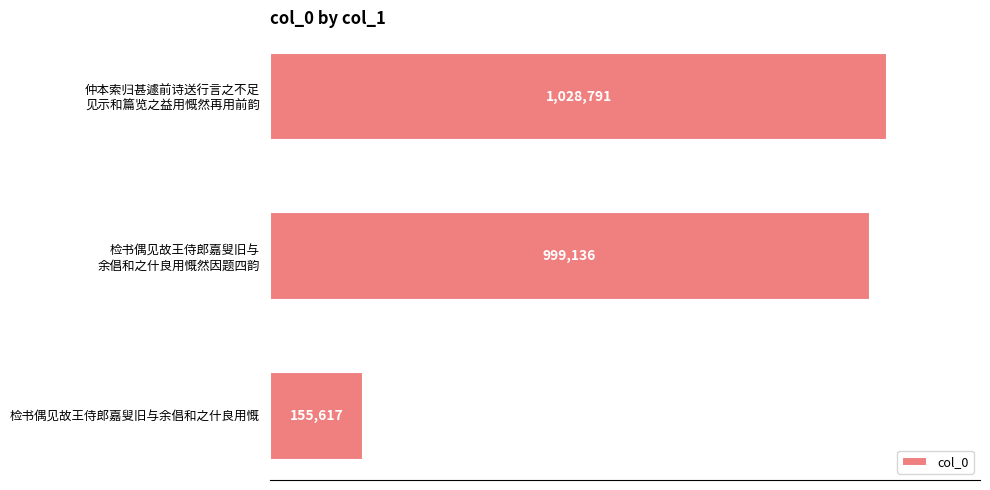

List the labels in order of value, smallest first.

检书偶见故王侍郎嘉叟旧与余倡和之什良用慨, 检书偶见故王侍郎嘉叟旧与
余倡和之什良用慨然因题四韵, 仲本索归甚遽前诗送行言之不足
见示和篇览之益用慨然再用前韵